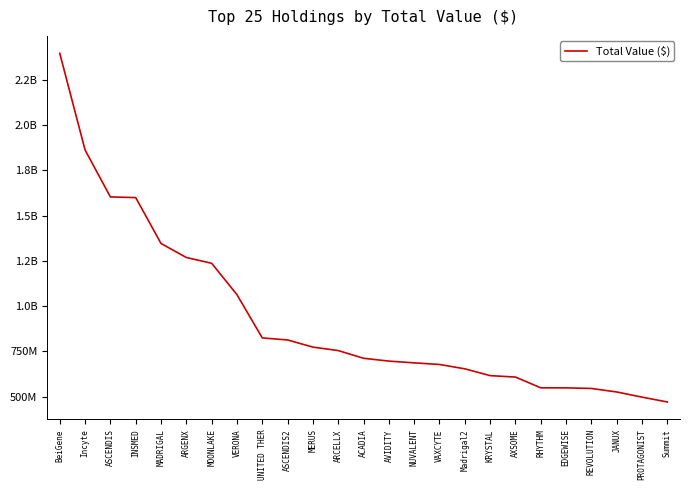

Reading left to right, what are all the values shown in this chart?

2394838255	1861304154	1602473967	1598825636	1345591733	1268285609	1236290370	1063100557	824622250	813277480	773797629	754730427	712202185	696593300	686926368	678041292	654043446	616528638	608581987	549238356	548965274	545661411	526350960	497812955	471155646